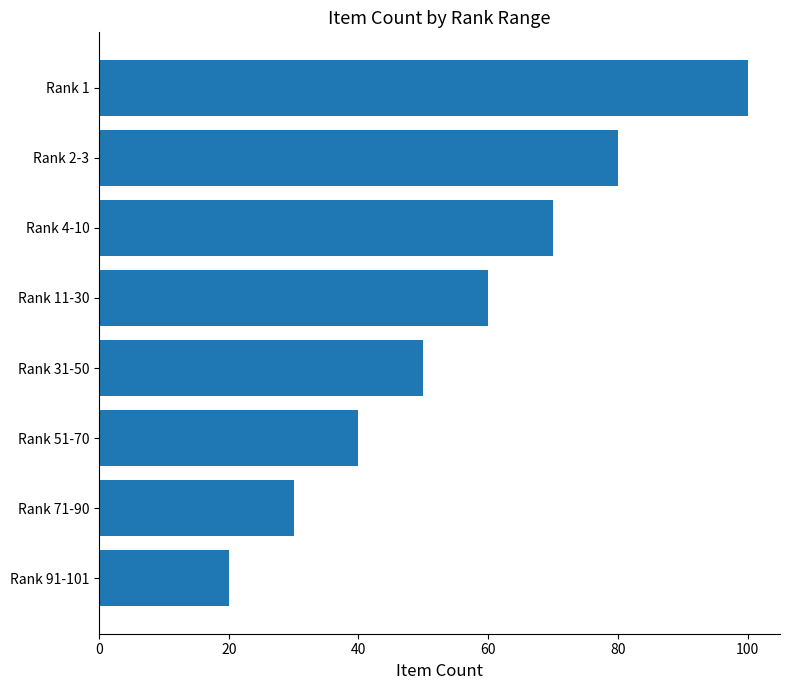

List the labels in order of value, largest first.

Rank 1, Rank 2-3, Rank 4-10, Rank 11-30, Rank 31-50, Rank 51-70, Rank 71-90, Rank 91-101